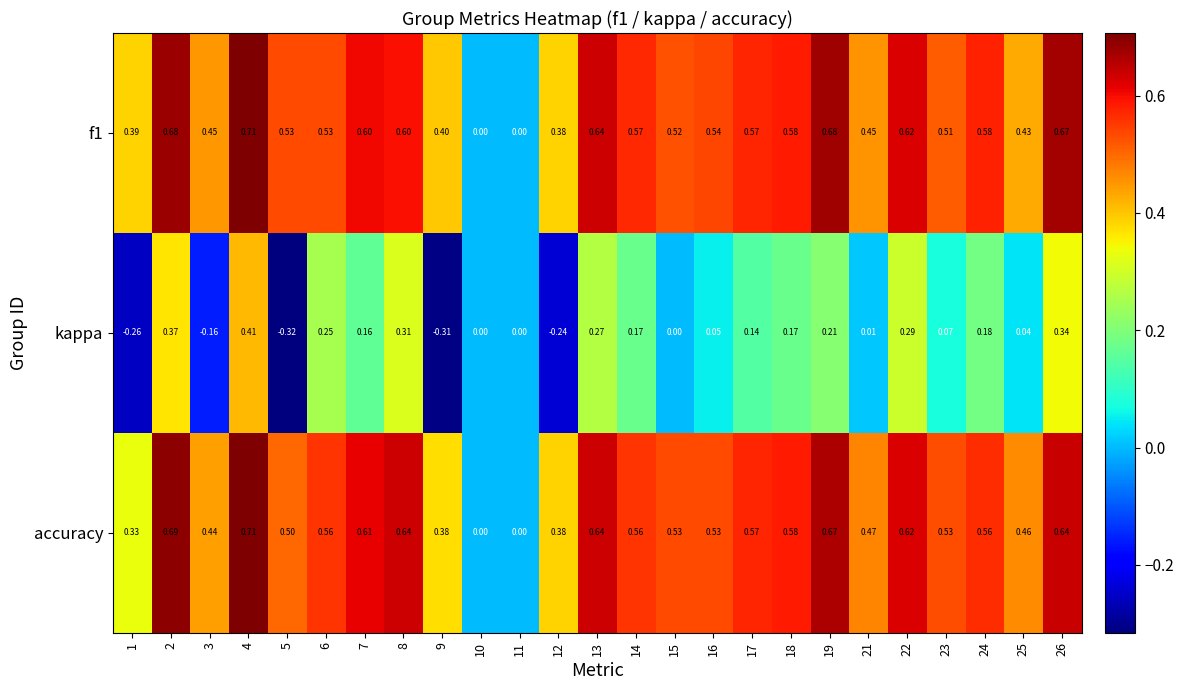

Between 16 and 26, which series saw the biggest shift?

kappa